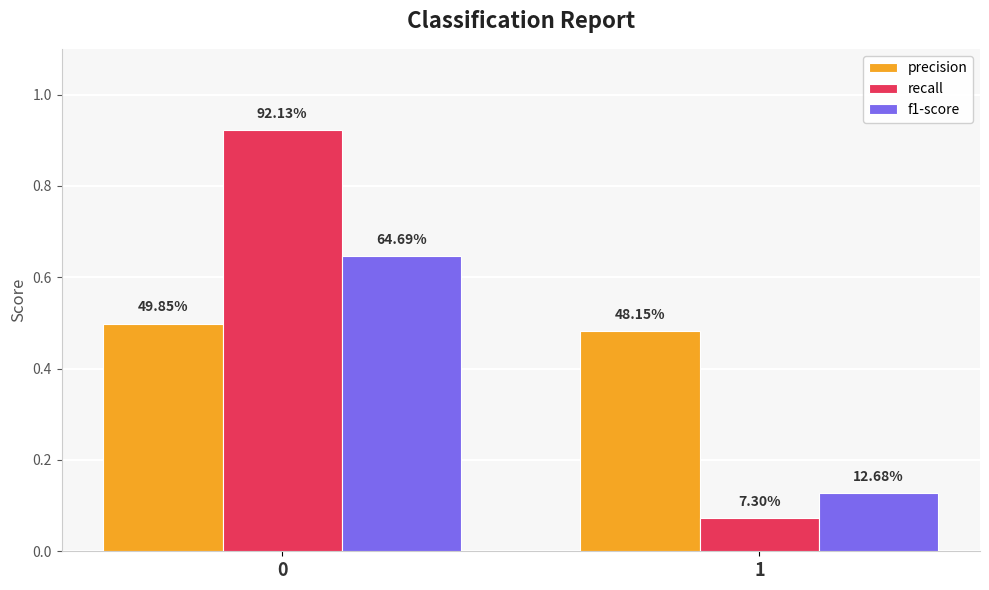

The value of recall at 0 is 0.2. True or false?

False